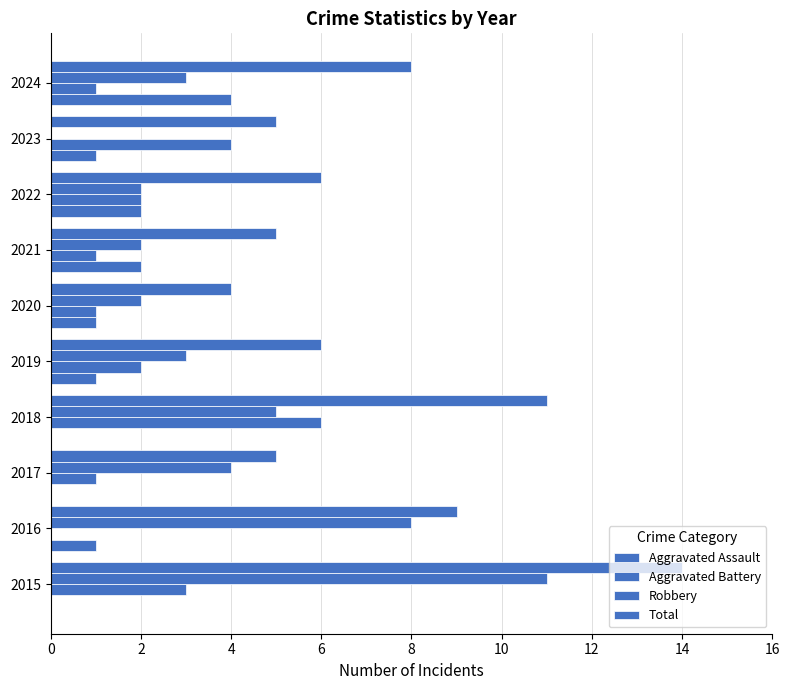

How many values in Robbery are above zero?

9